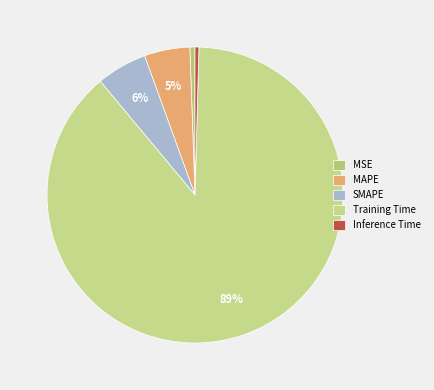

Which category has the biggest portion of the pie?

Training Time